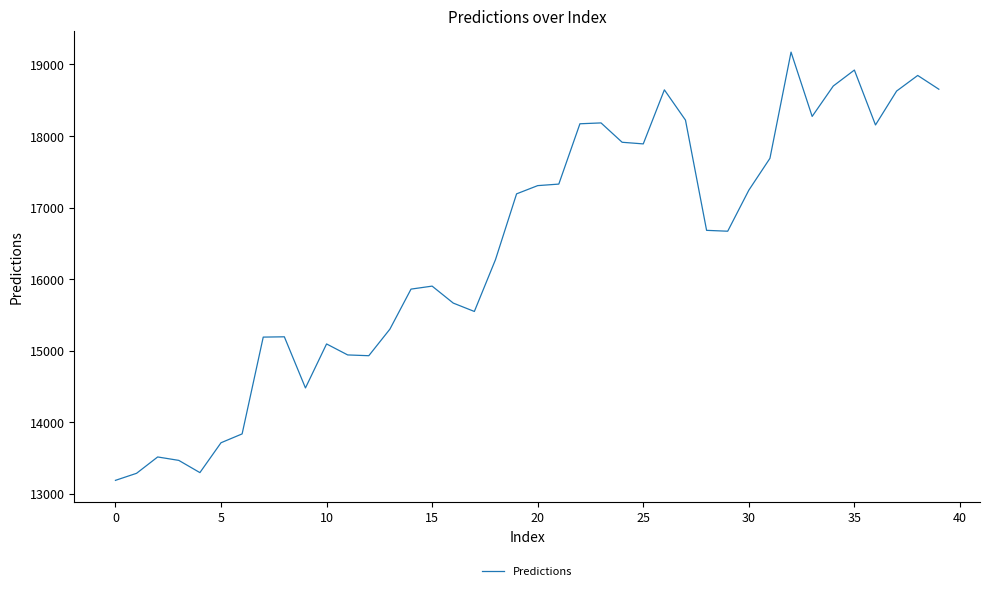

What is the maximum value shown in the chart?

19171.9